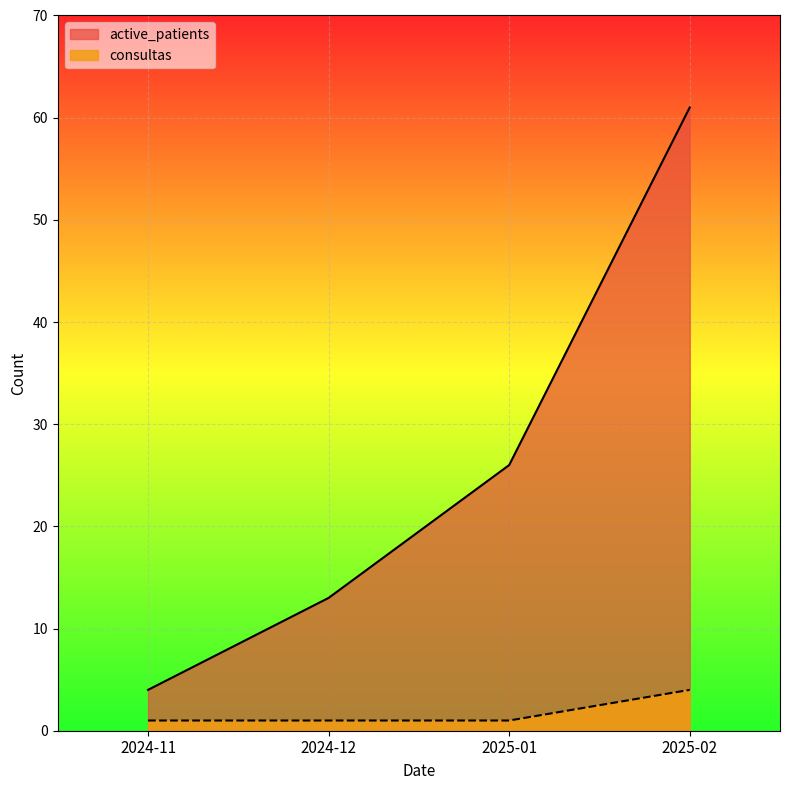

The active_patients series shows 7 at 2024-12. True or false?

False